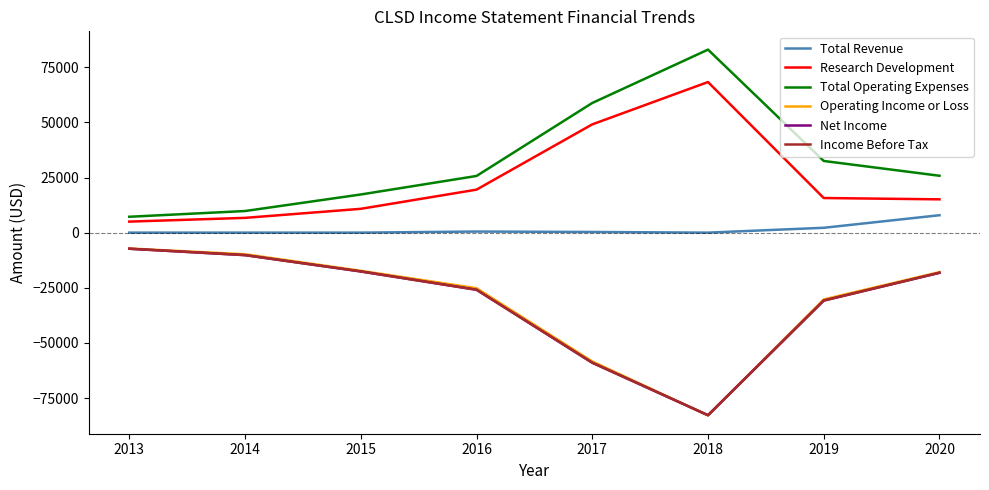

Is it true that Total Revenue equals 2796 at 2018?

False